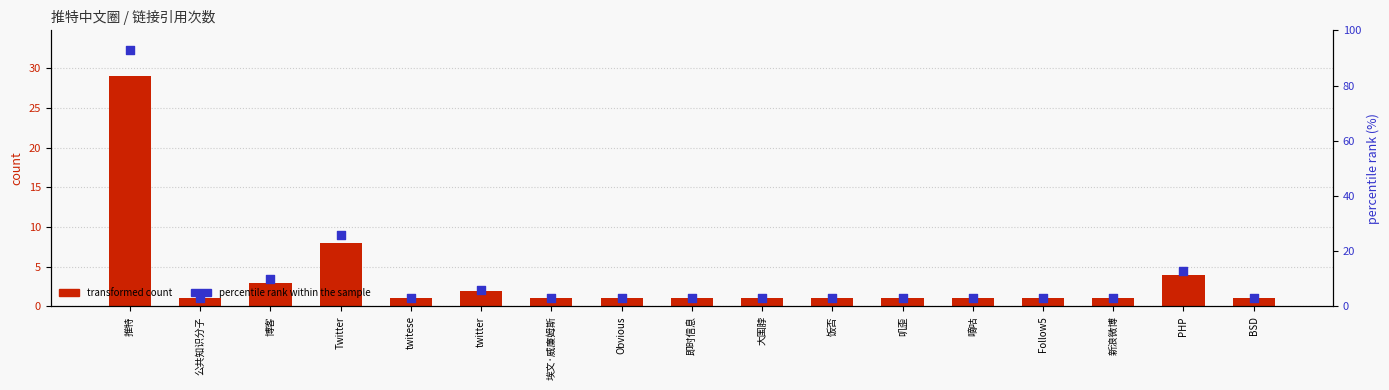

What is the total value across all series at PHP?

17